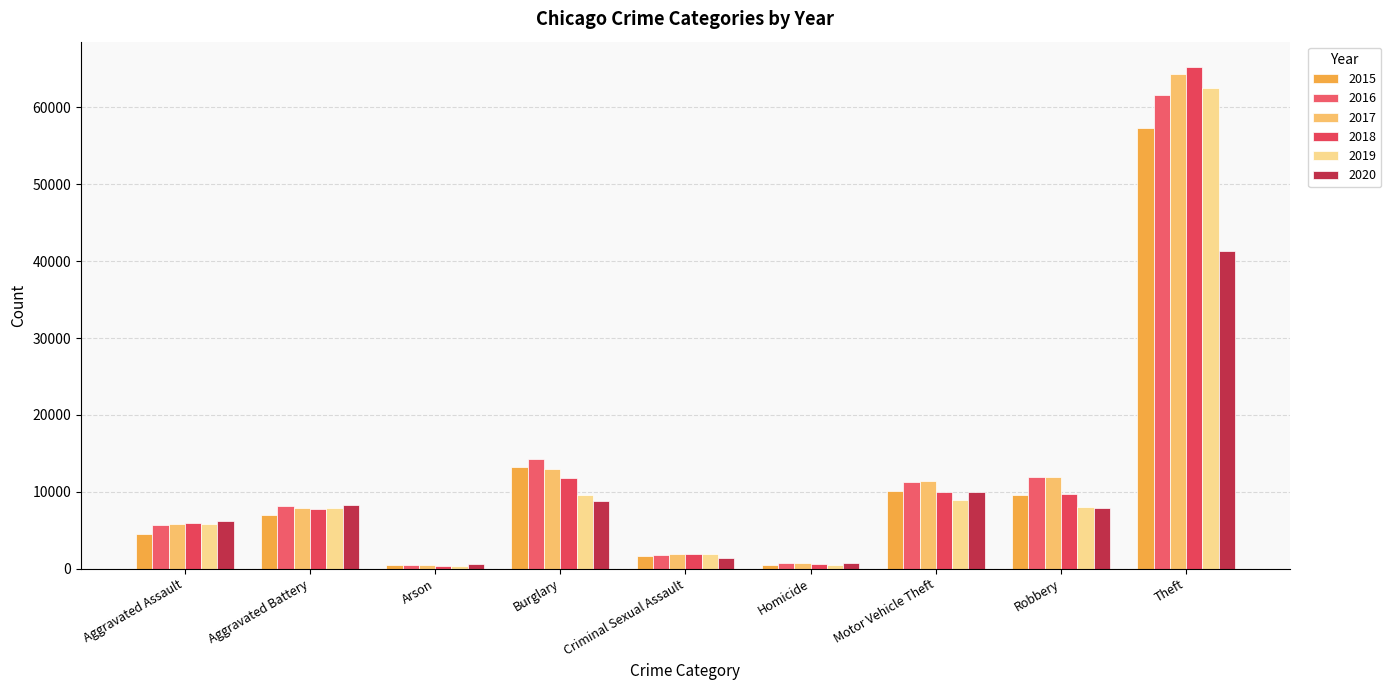

What is the spread (max minus min) of values at Aggravated Battery?

1301